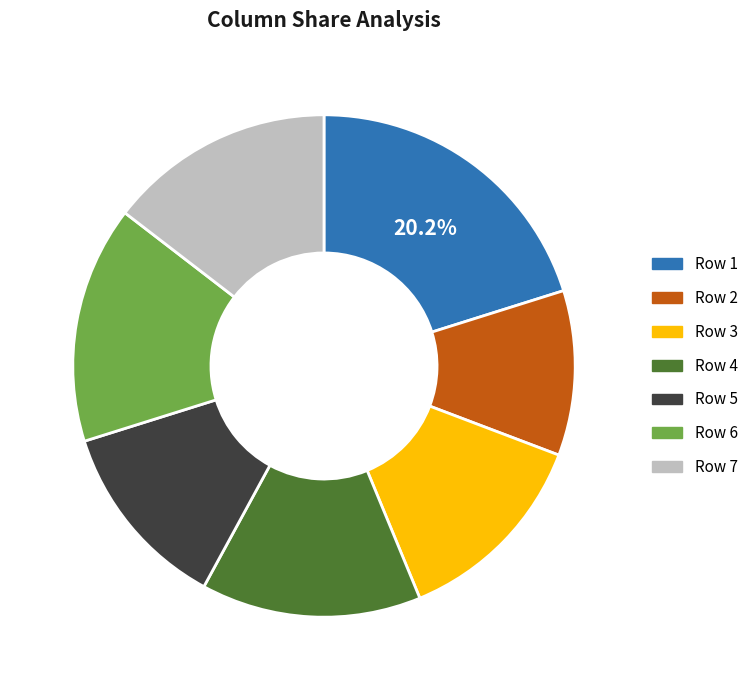

Is there a majority slice in this chart?

No